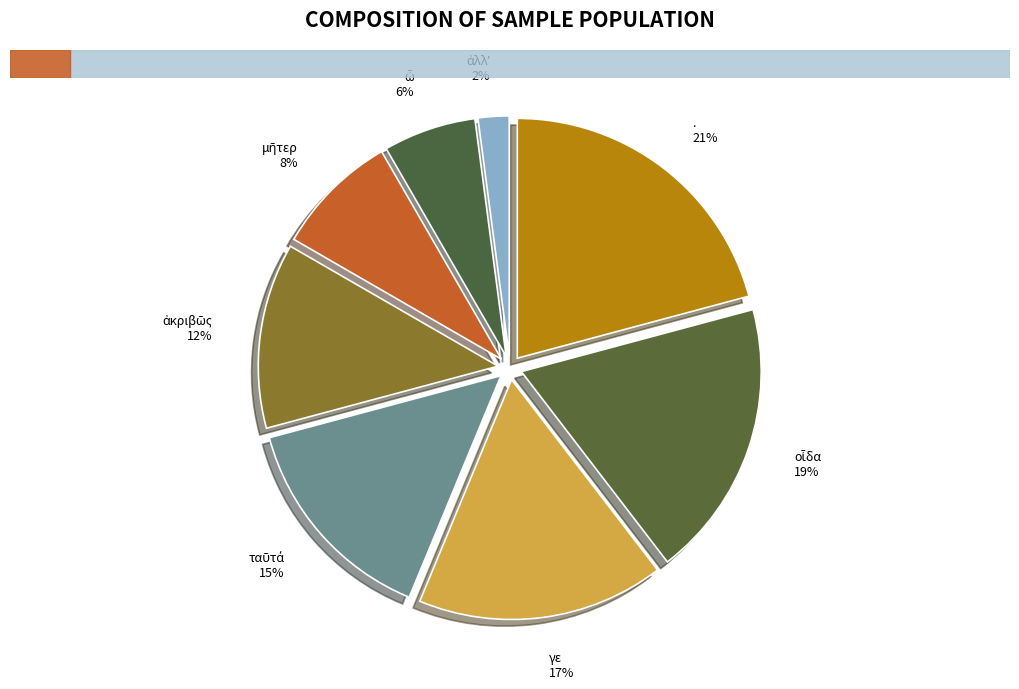

To the nearest percent, what percentage of the pie is γε?

17%